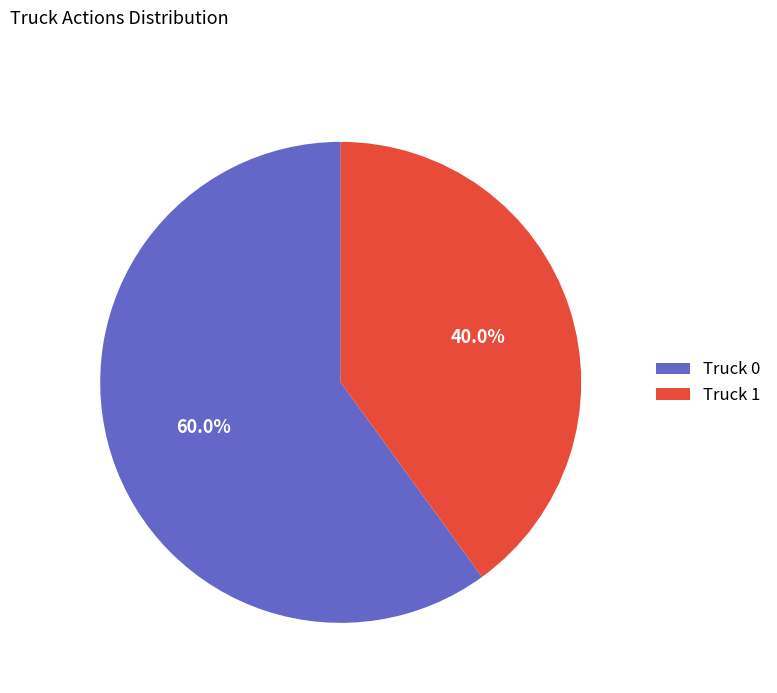

What is the largest slice in the pie chart?

Truck 0